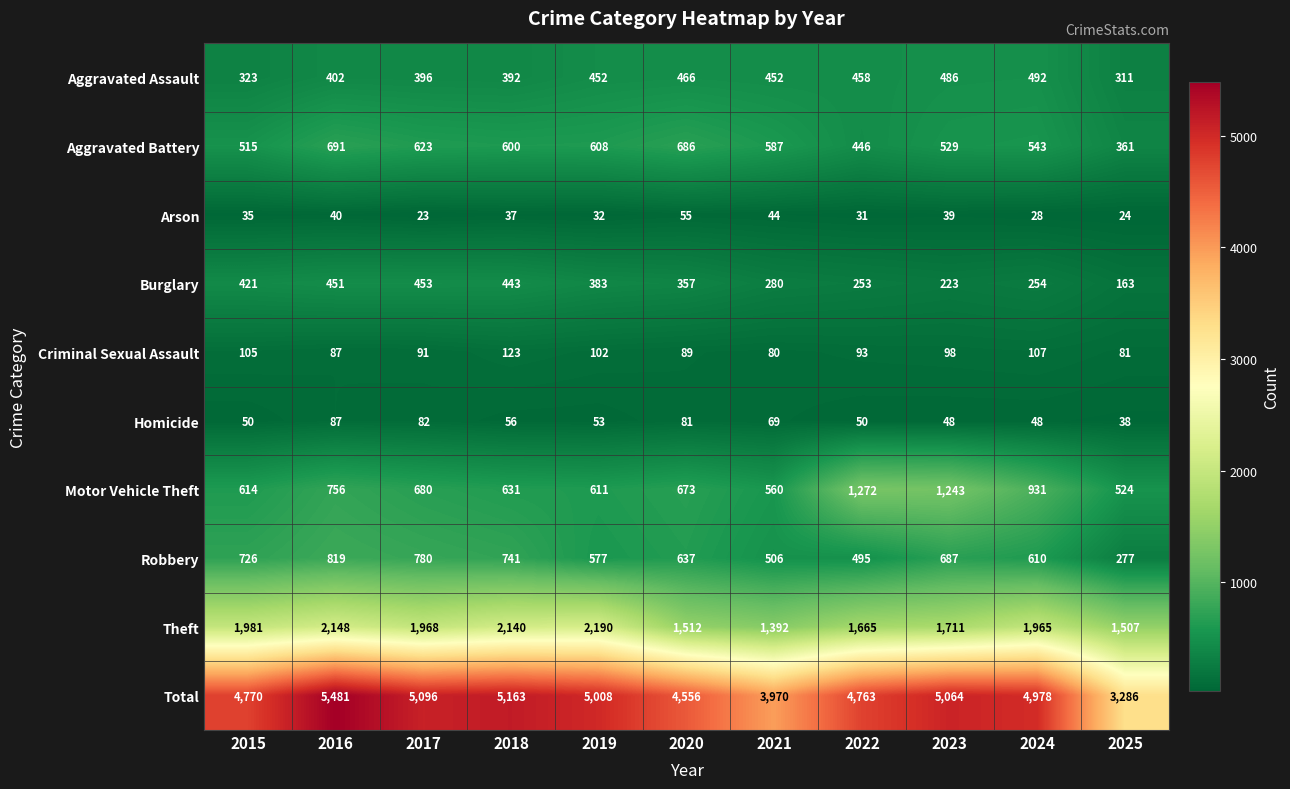

Between 2017 and 2022, which series saw the biggest shift?

Motor Vehicle Theft